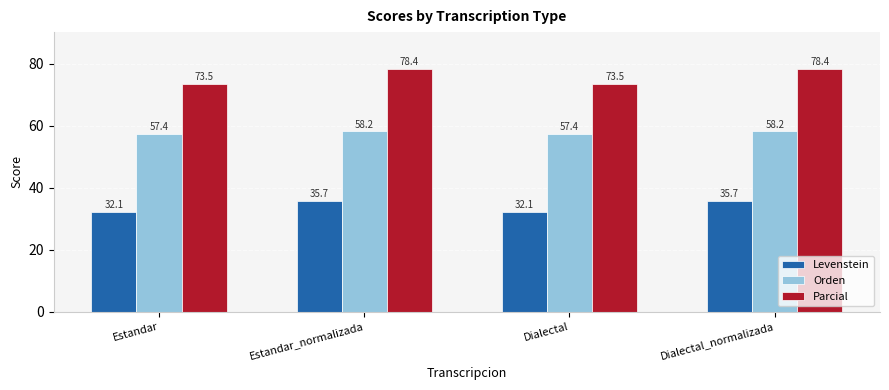

What is the average value of the Levenstein series?

33.9